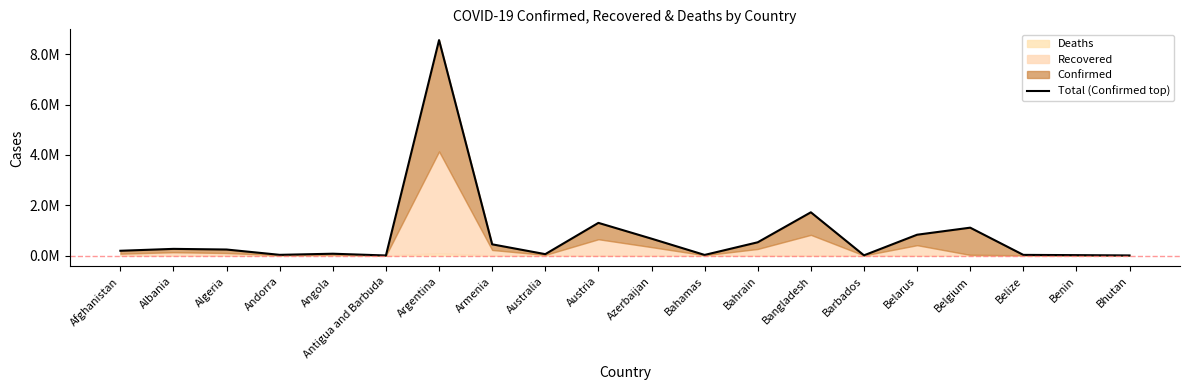

Is it true that the value at Albania is 264963?

True